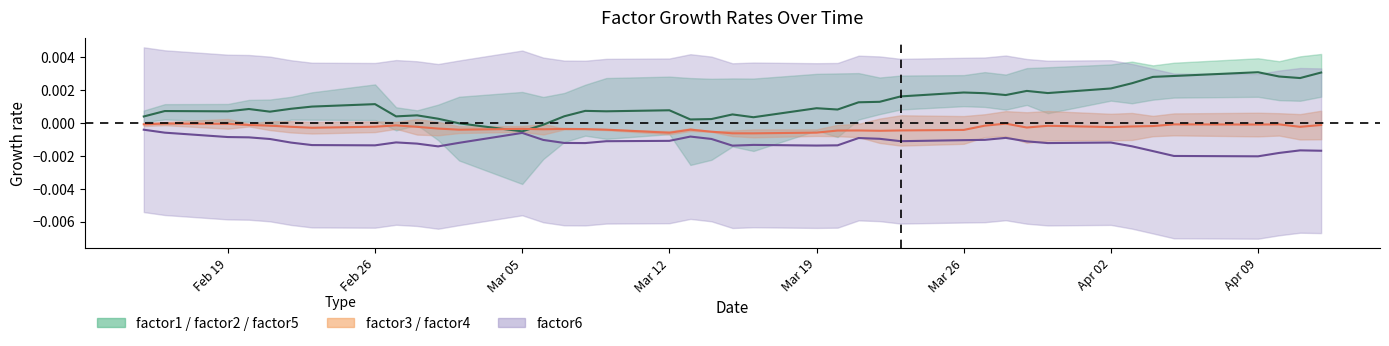

What position from the left is Mar 26?

28